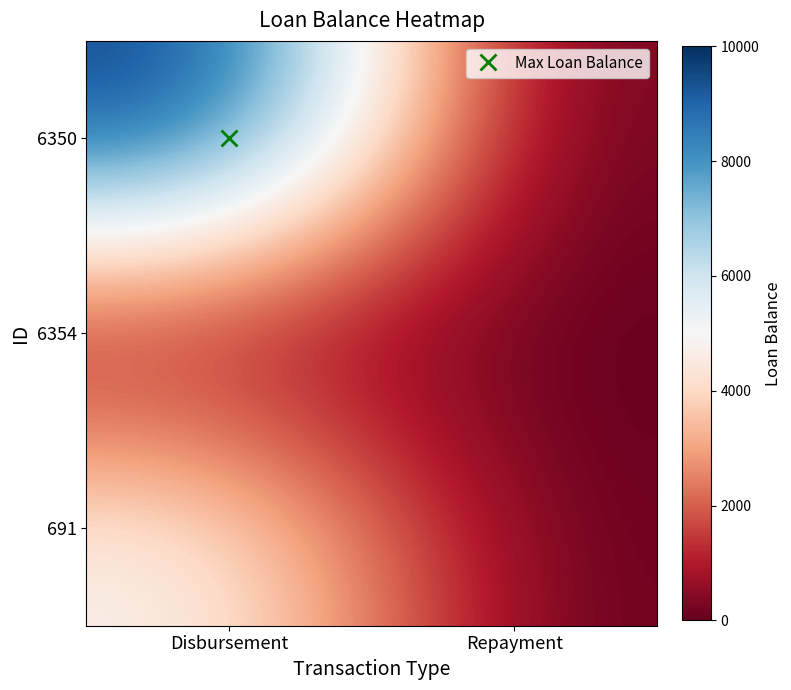

Rank the series by their average value, from lowest to highest.

6354, 691, 6350